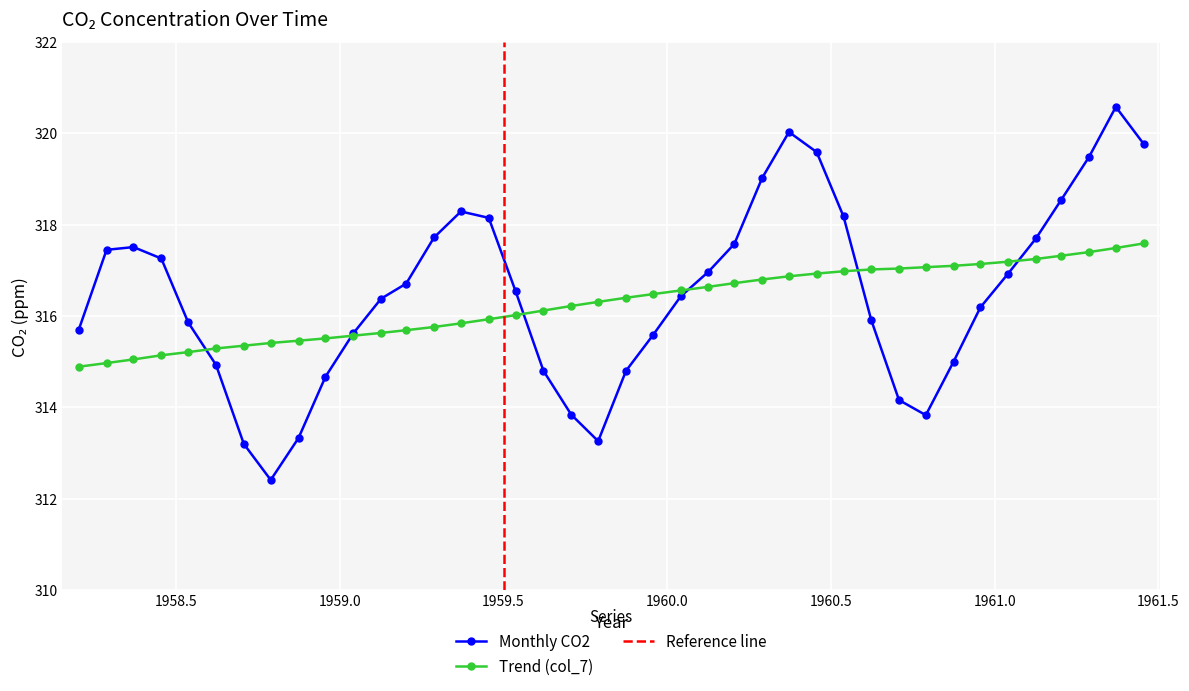

What is the difference between the maximum and second lowest values in the col_4 series?

7.4